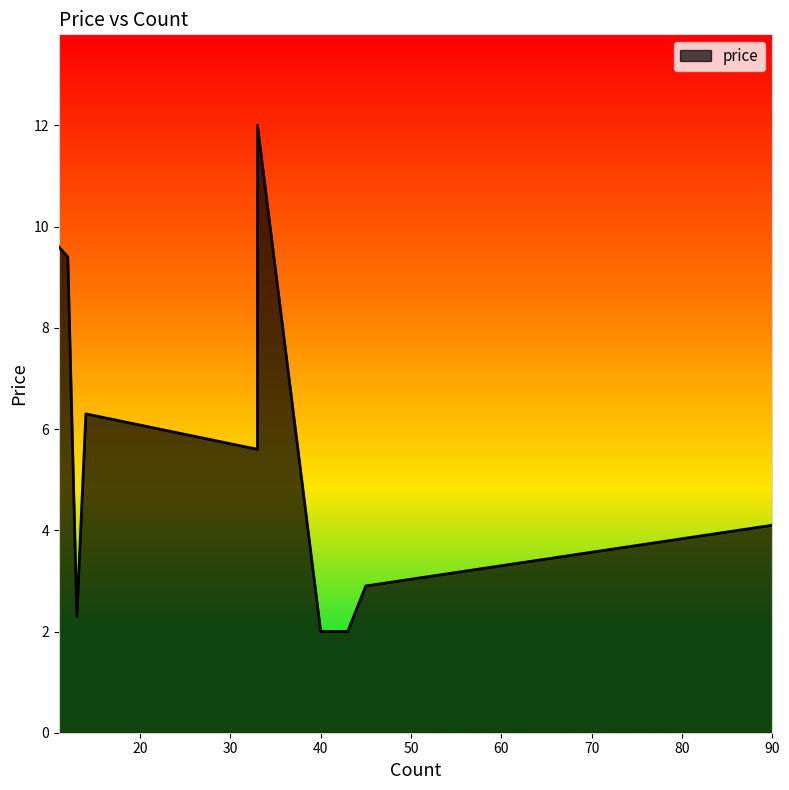

Which category has the highest value across all series?

33